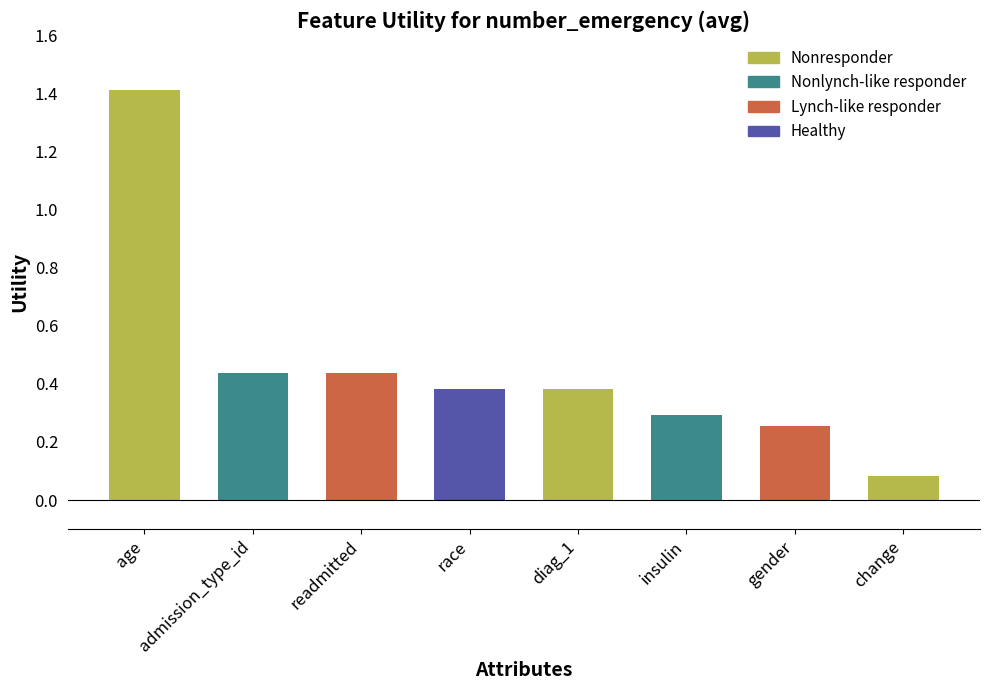

At which category does the chart reach its minimum across all series?

change